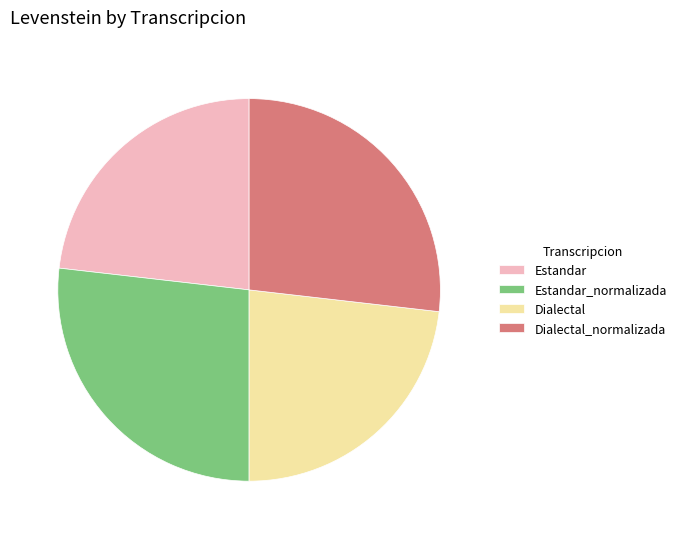

How many slices are in this pie chart?

4